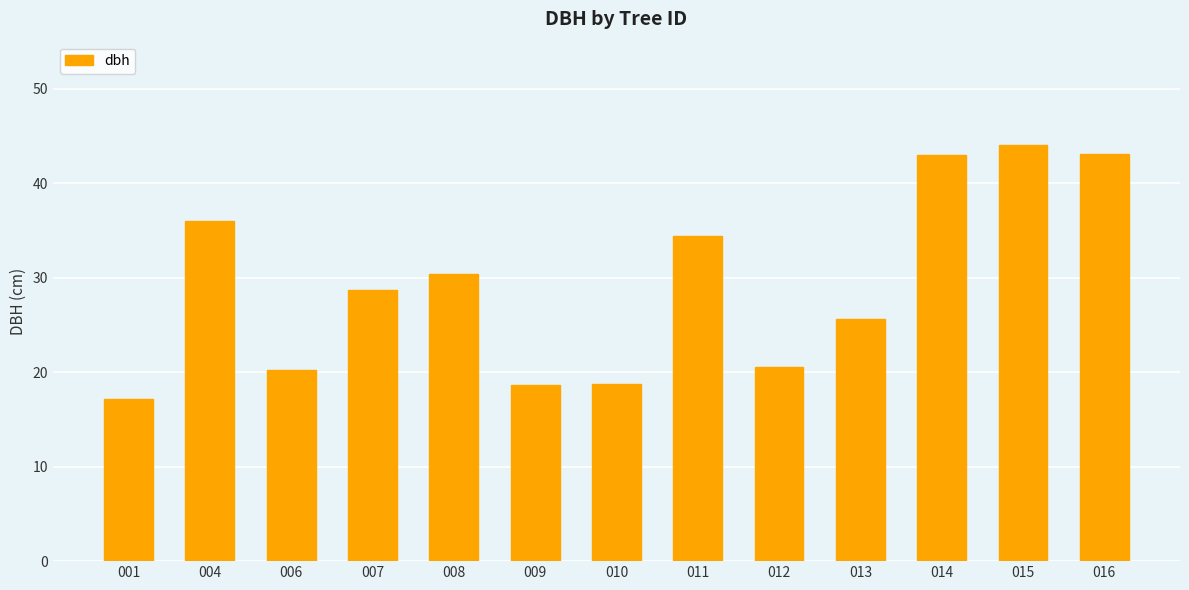

What is the sum of all values?

380.7